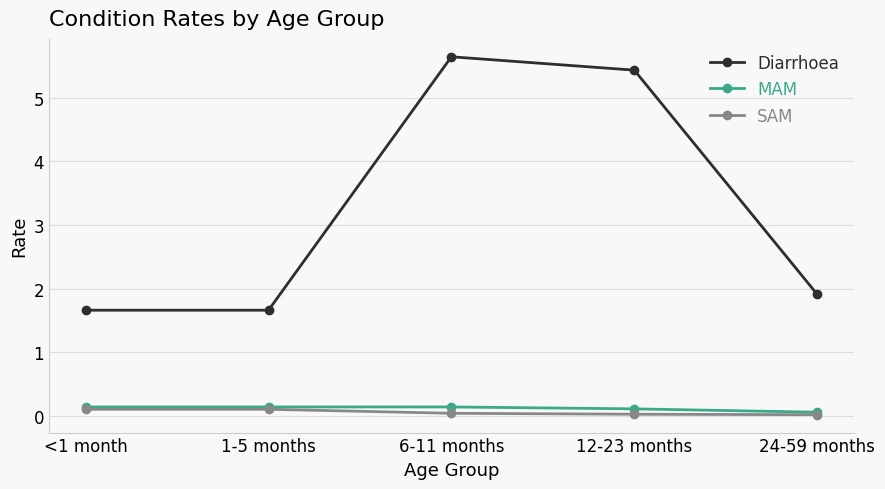

True or false: Diarrhoea and SAM cross at least once.

False